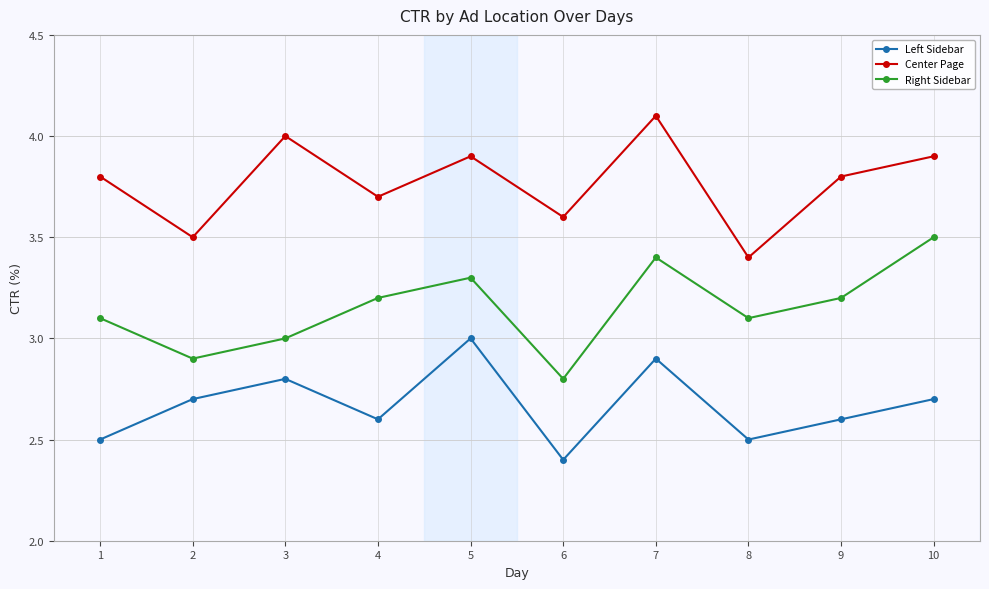

What is the maximum value for Right Sidebar?

3.5